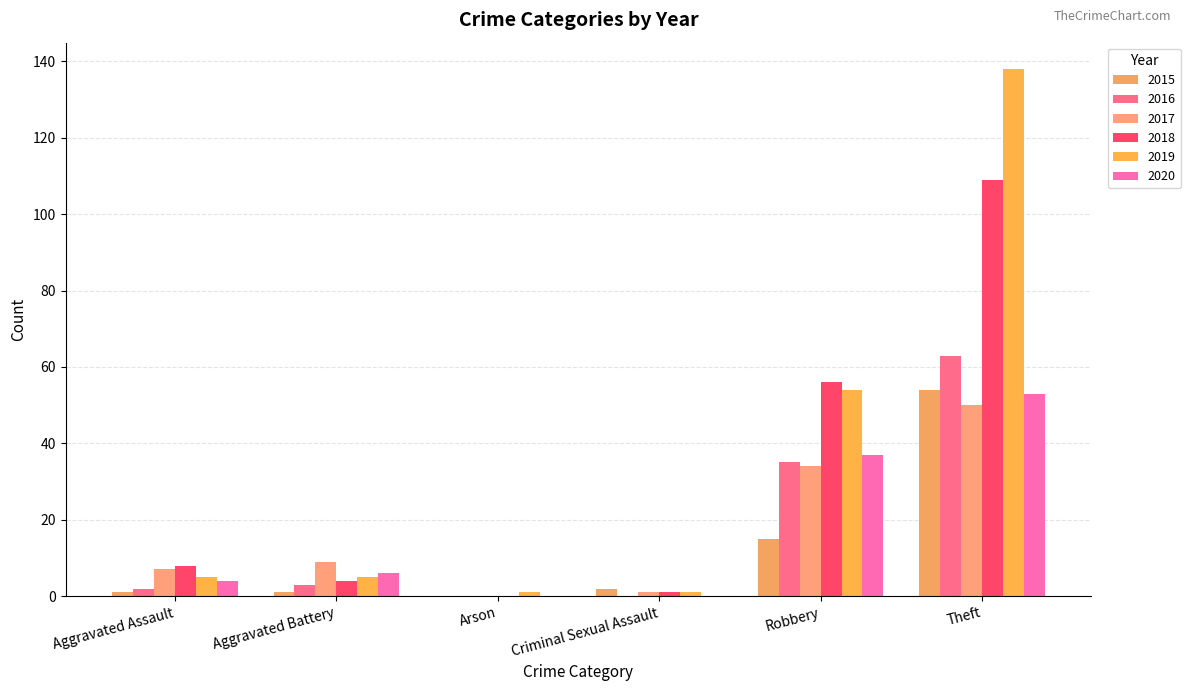

What is the sum of all 2016 values?

103